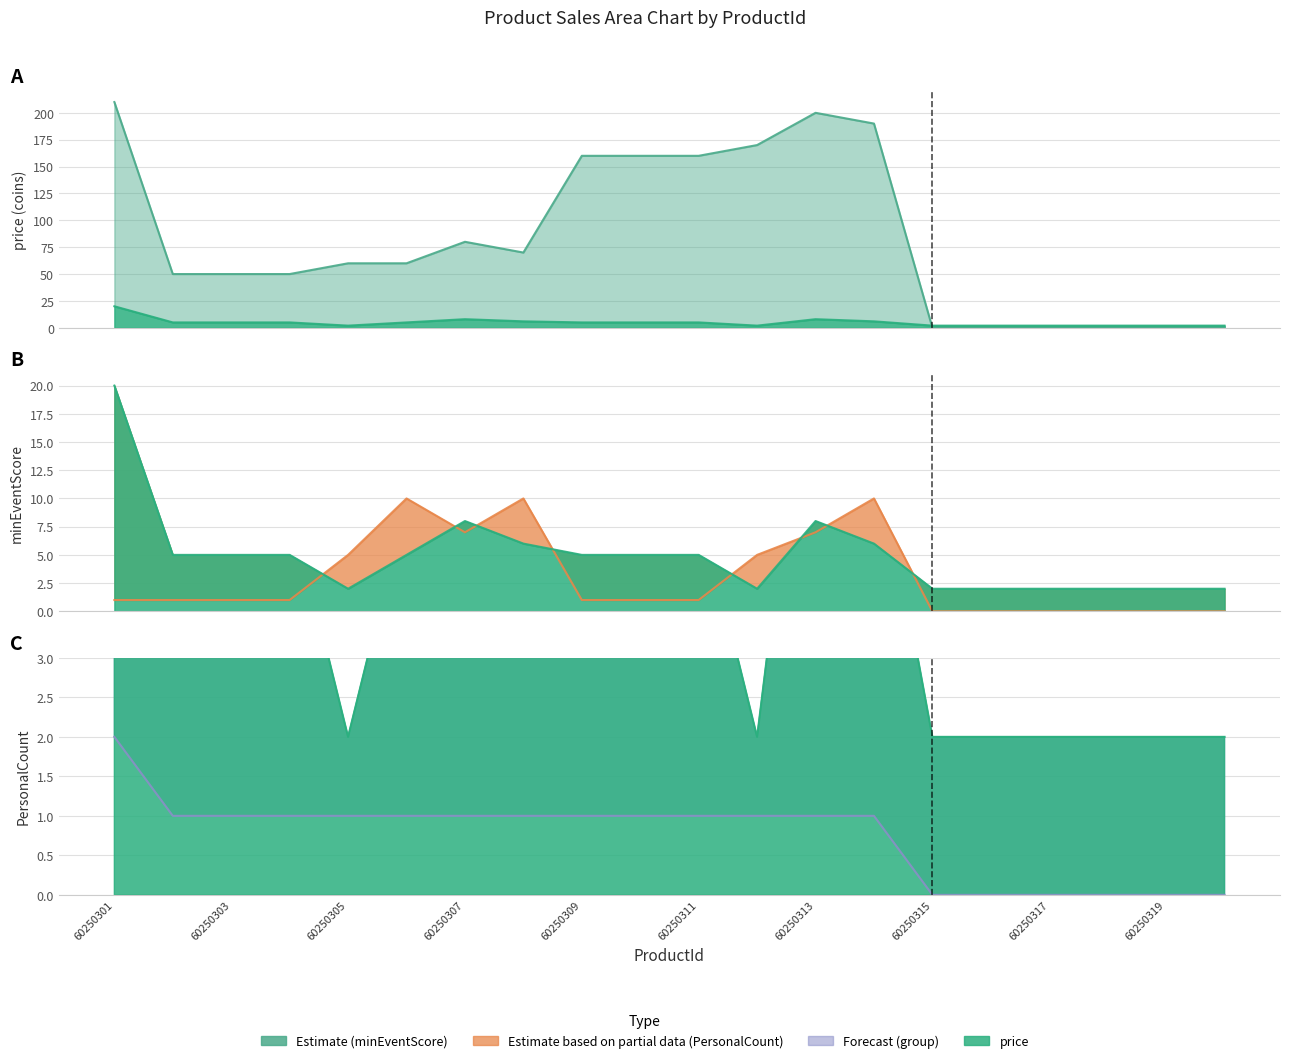

What is the value of the PersonalCount point at the 2nd from the left?

1